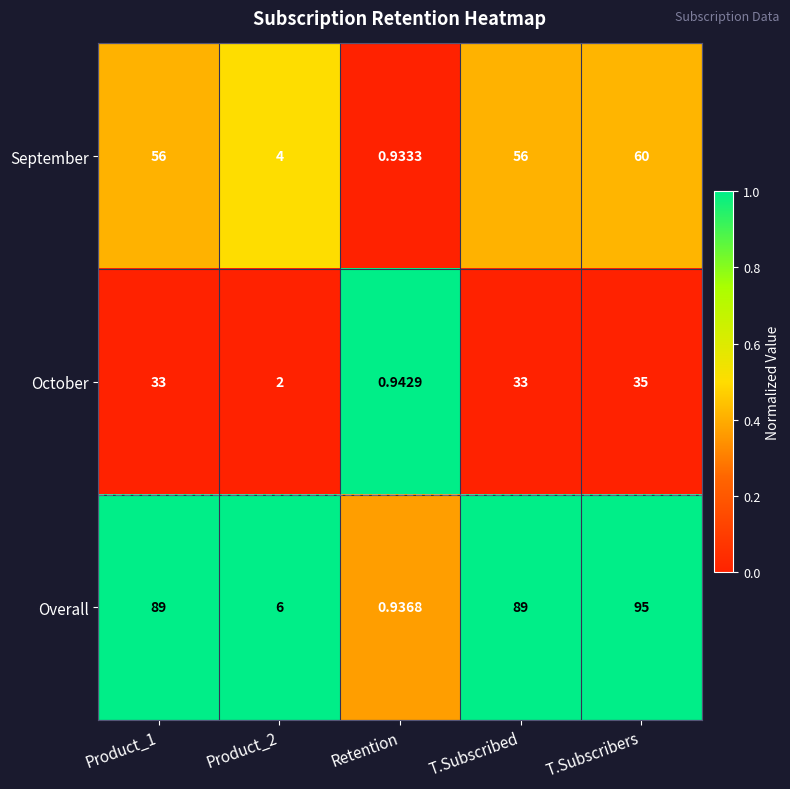

Is the value of September at T.Subscribed greater than the value of October at Product_1?

Yes